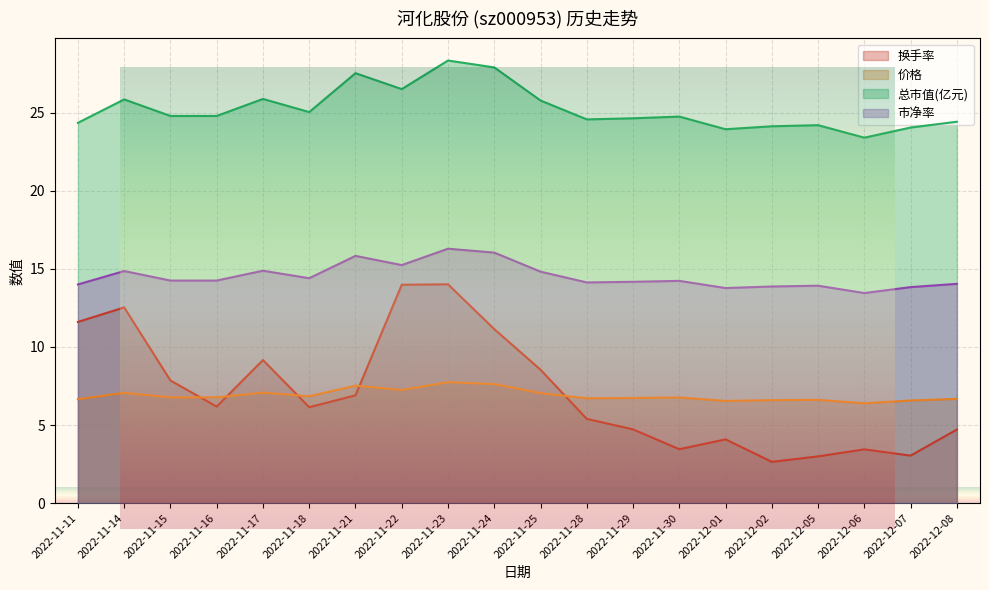

At which category is the sum across all series the highest?

2022-11-23